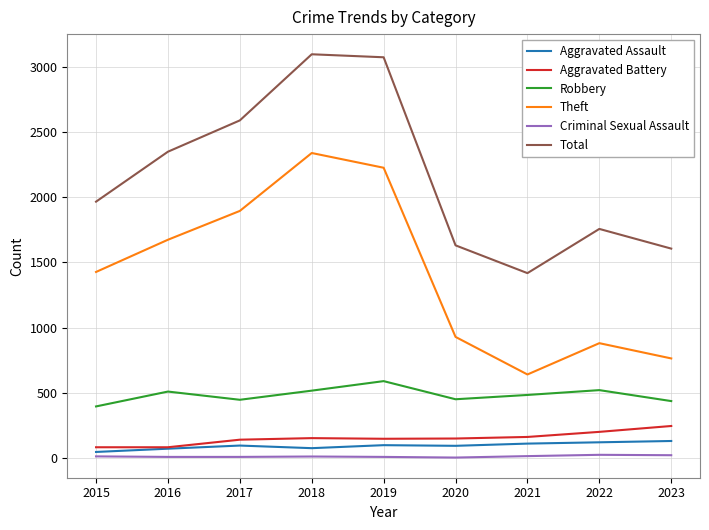

True or false: Robbery and Aggravated Assault cross at least once.

False